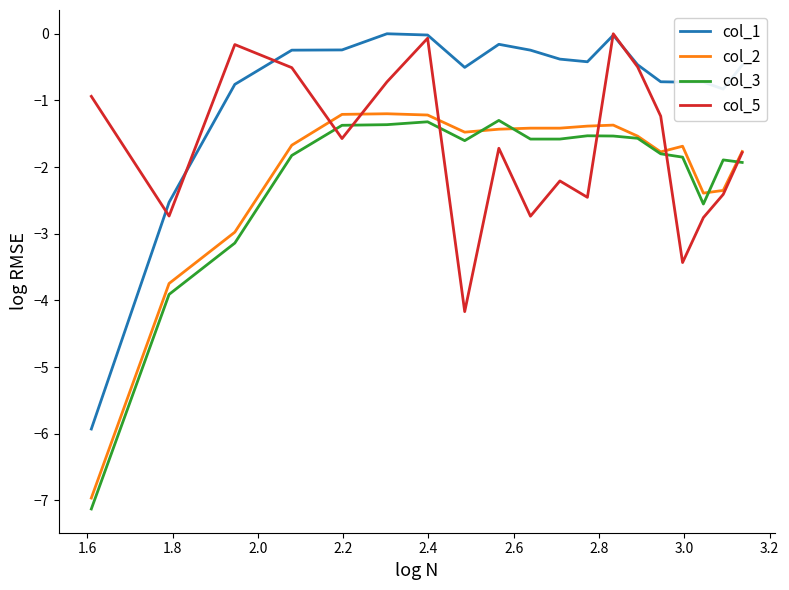

What is the minimum value for col_3?

-7.1